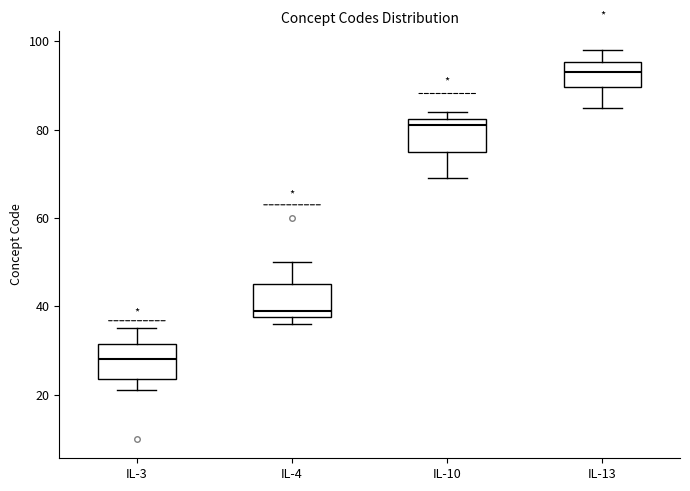

Reading left to right, transcribe this box plot: for each box, give where its median line is, the range the box spans, and where its two whiskers end, as read against the y-axis. The values are not printed on the chart, so give them approximately, as read against the axis.

IL-3: median 28, box 24 to 32, whiskers 22 to 36
IL-4: median 40, box 38 to 46, whiskers 36 to 50
IL-10: median 82 (just below the box's upper edge), box 76 to 82, whiskers 70 to 84
IL-13: median 94, box 90 to 96, whiskers 86 to 98